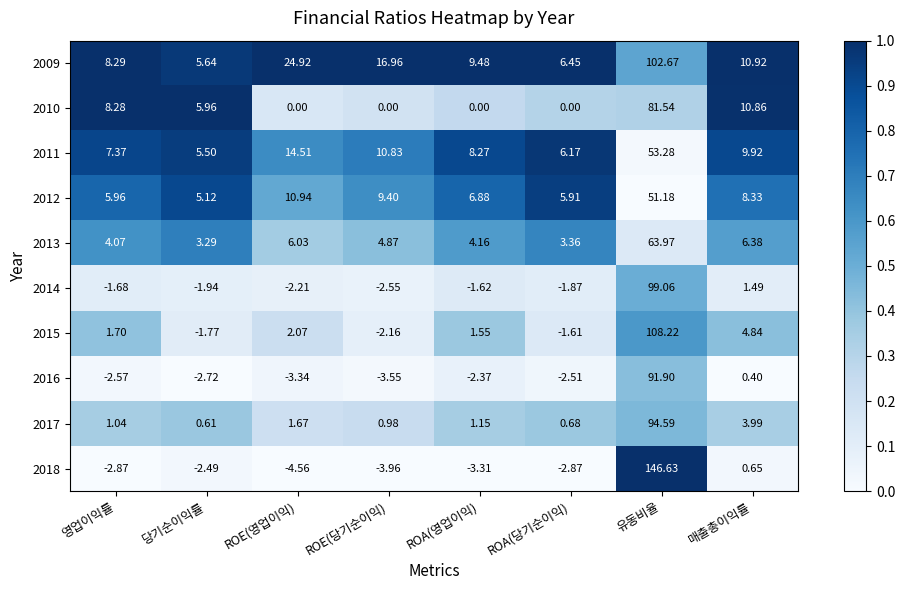

At which category is the sum across all series the highest?

유동비율